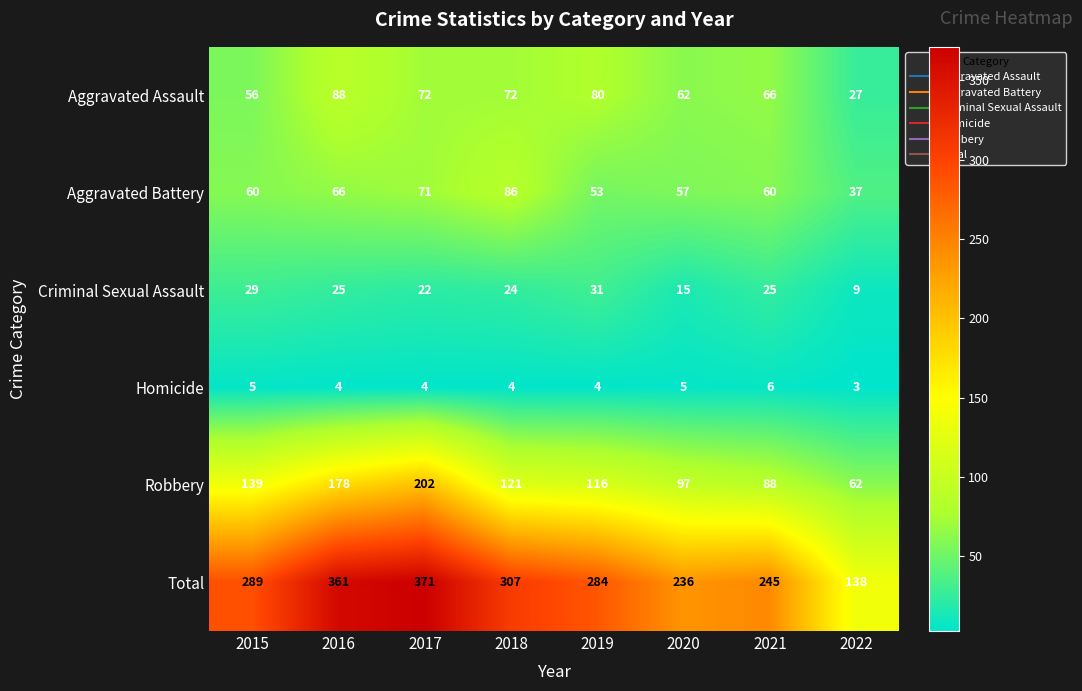

At 2016, list the series in order from largest to smallest.

Total, Robbery, Aggravated Assault, Aggravated Battery, Criminal Sexual Assault, Homicide